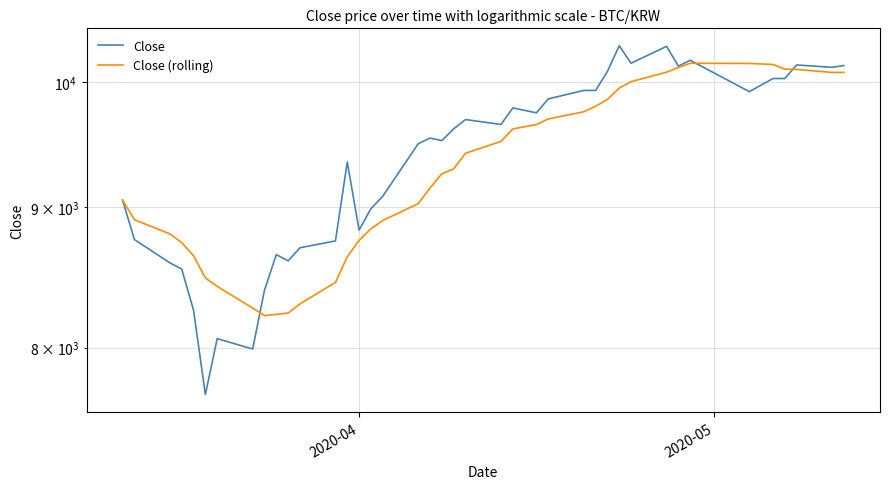

What is the value of the Close point at the 34th from the left?

10185.0